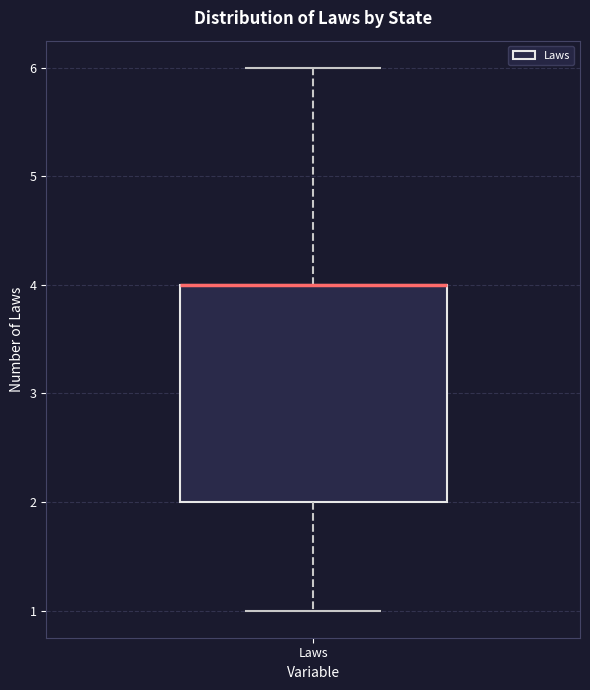

Transcribe this box plot: give where the median line is, the range the box spans, and where the two whiskers end, as read against the y-axis. The values are not printed on the chart, so give them approximately, as read against the axis.

median 4 (drawn on the box's upper edge), box 2 to 4, whiskers 1 to 6